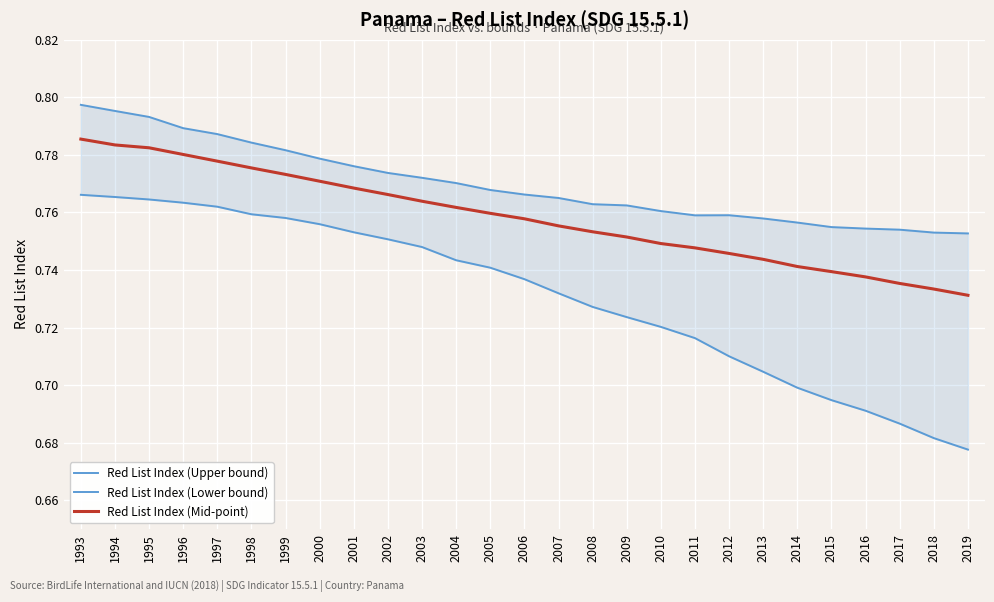

At which label does Red List Index (Upper bound) reach its minimum?

2019